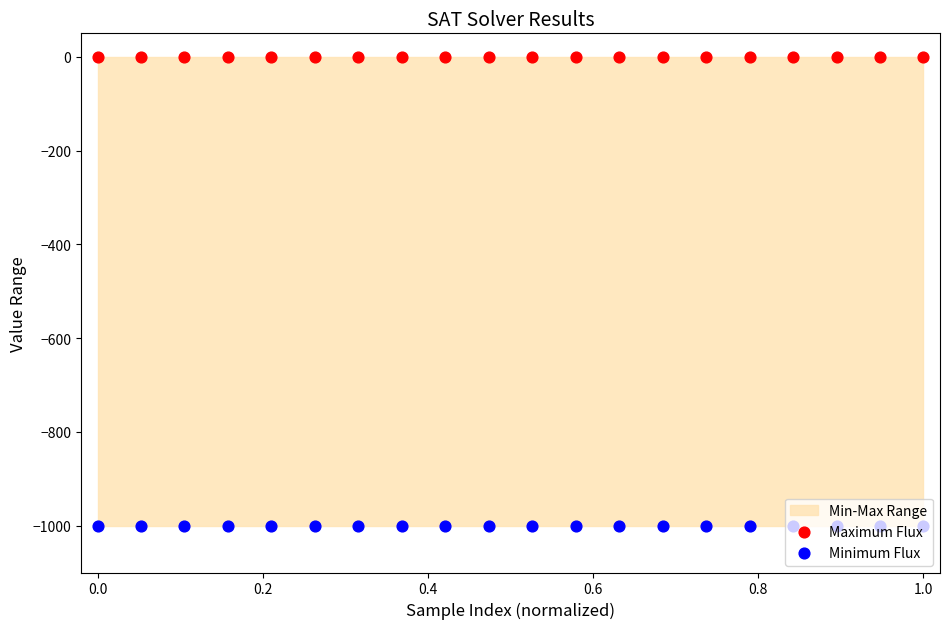

Which series has the largest total across all categories?

Maximum Flux